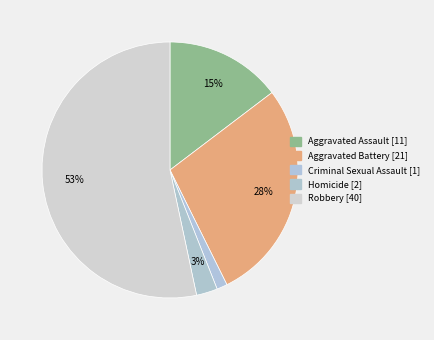

Which category has the smallest portion of the pie?

Criminal Sexual Assault